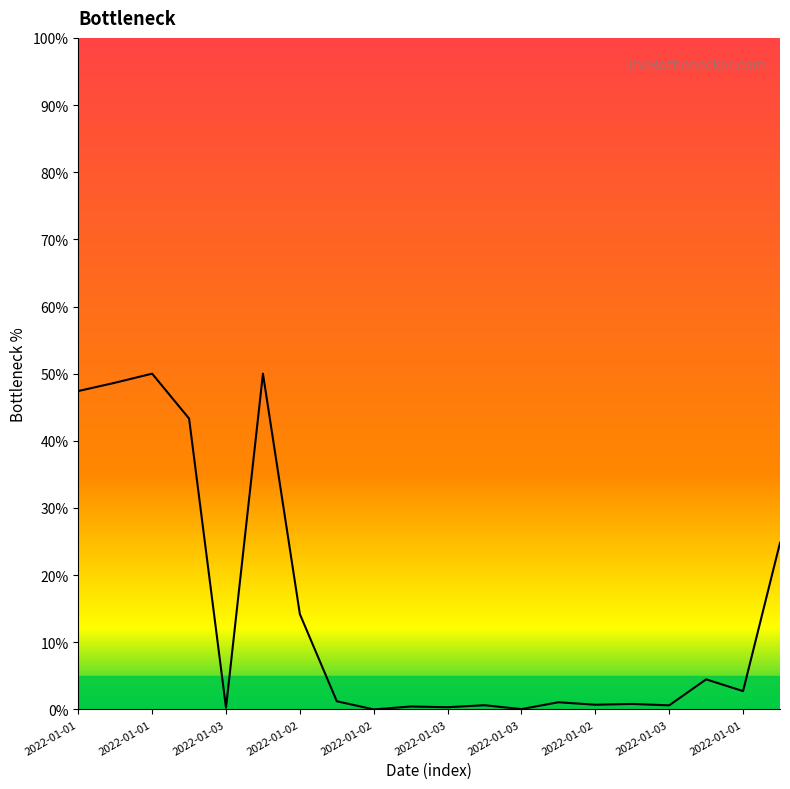

Does the chart have visible grid lines?

No